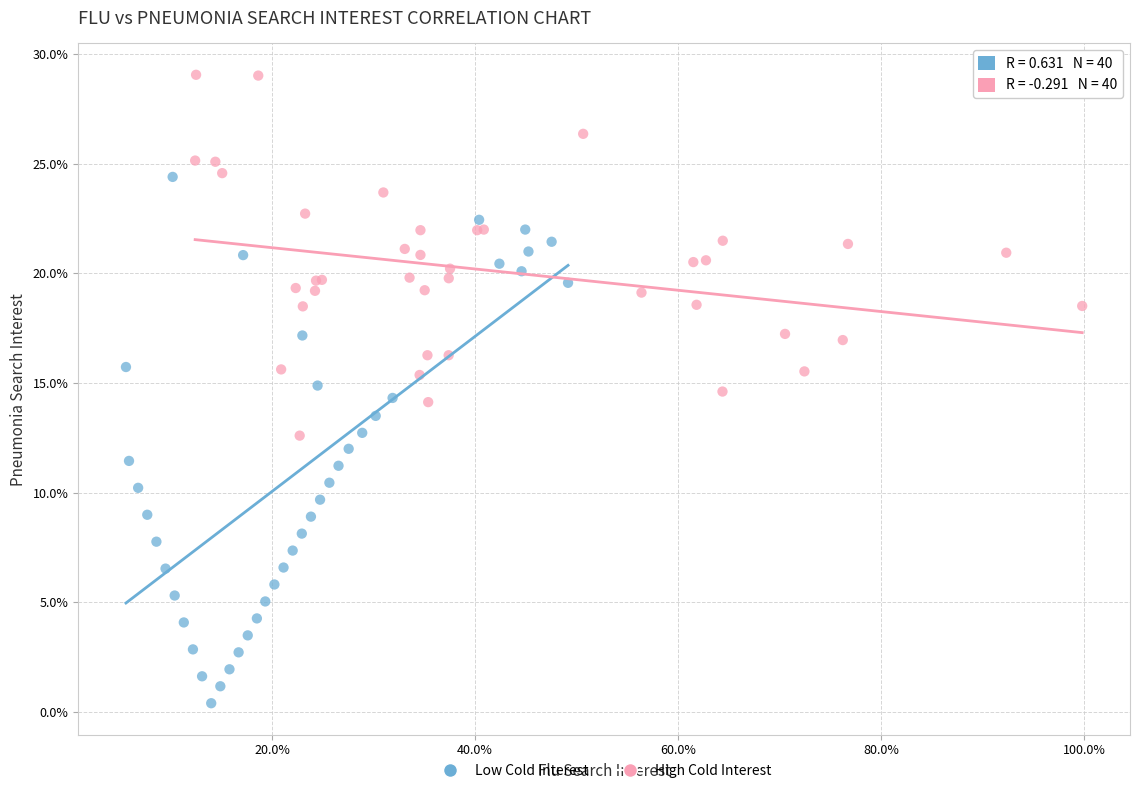

Which series has the largest Y range (max minus min)?

Low Cold Interest